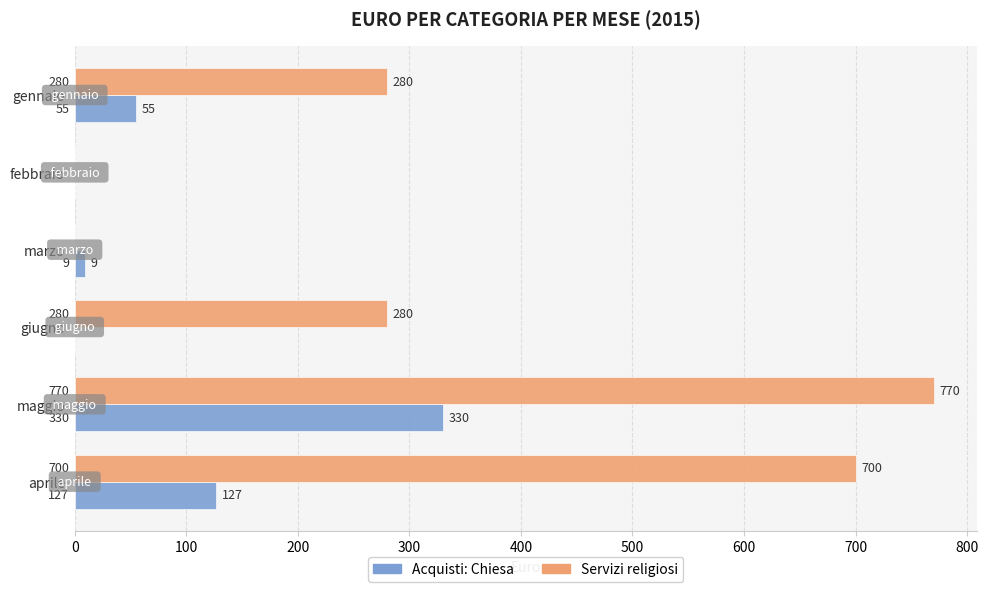

How many distinct data groups are displayed?

2